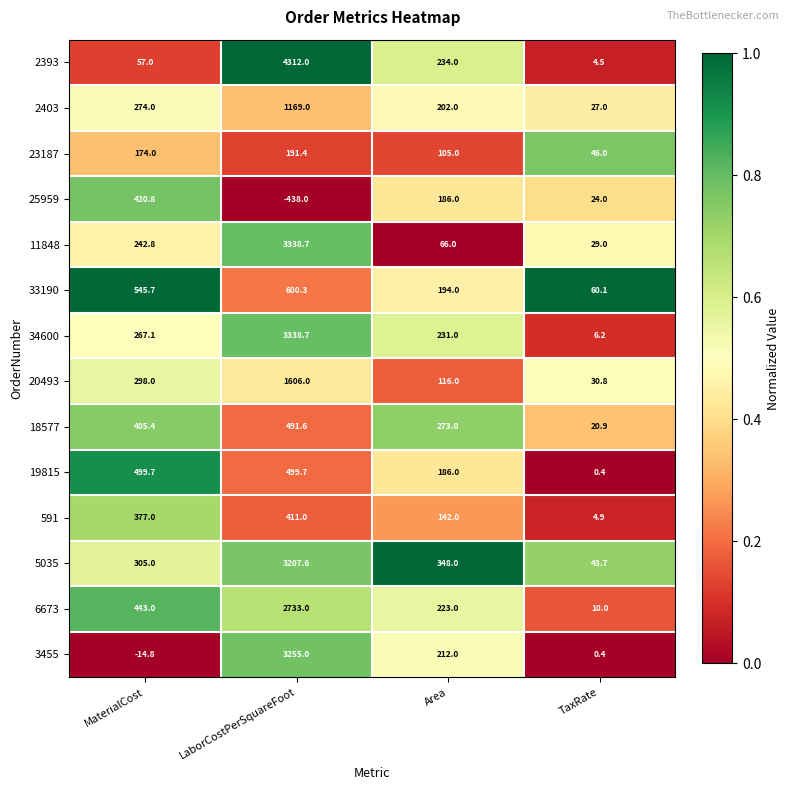

What is the minimum value shown in the chart?

-438.0